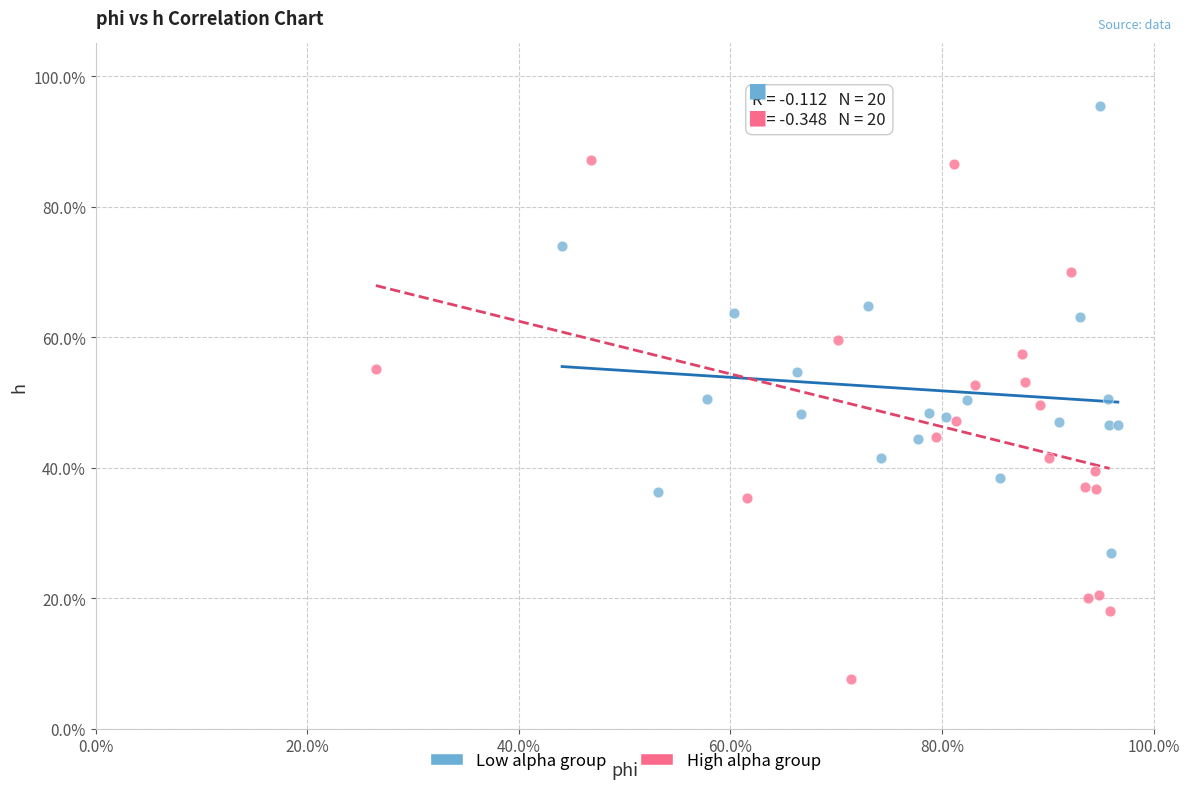

Which series has the largest Y range (max minus min)?

High alpha group